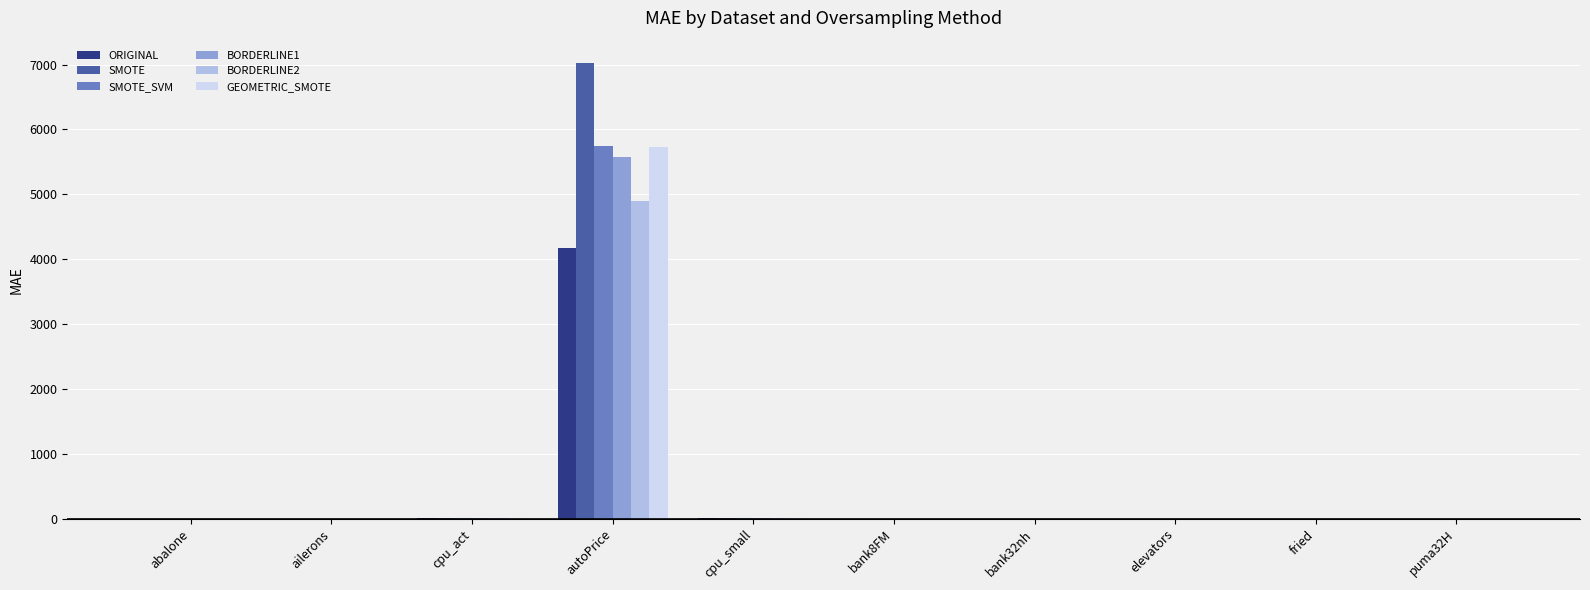

Is the value of GEOMETRIC_SMOTE at autoPrice greater than the value of BORDERLINE2 at cpu_act?

Yes